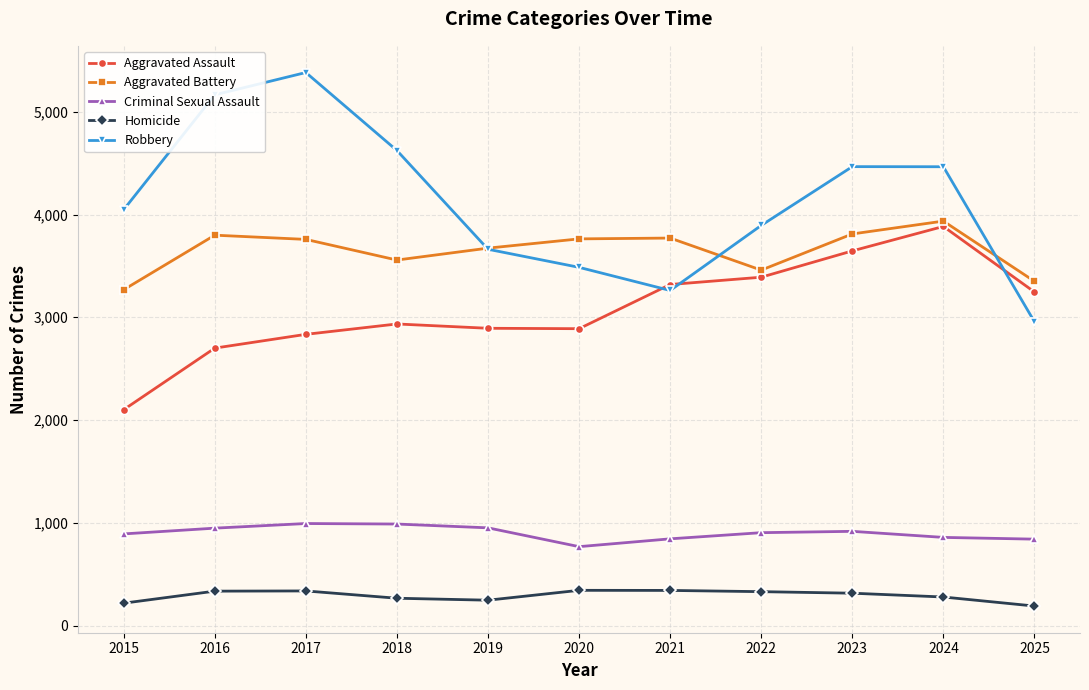

Is this an area chart (filled region under the line)?

No